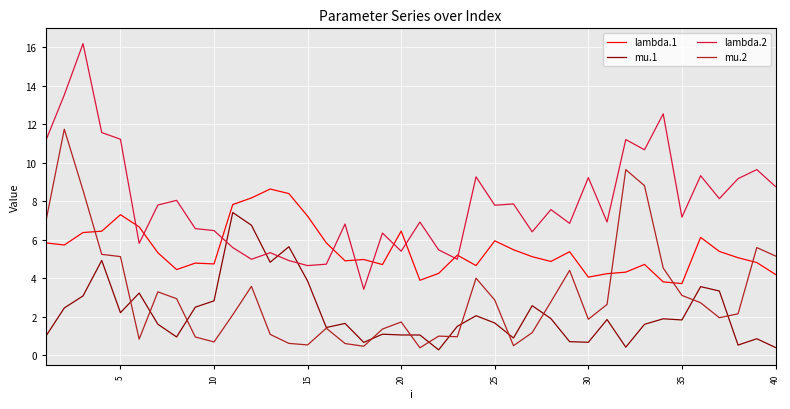

Which series ends up on top after the final intersection of lambda.2 and lambda.1?

lambda.2